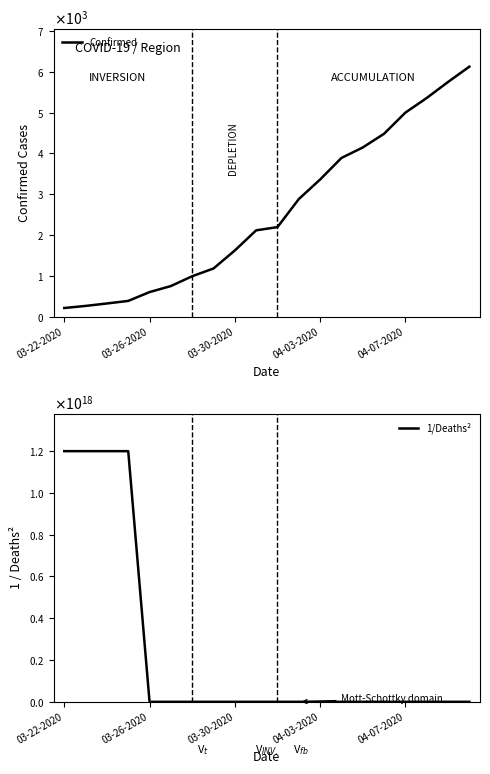

Reading left to right, extract all data points from this chart.

Confirmed: 227.0	278.0	338.0	400.0	616.0	763.0	1003.0	1192.0	1632.0	2123.0	2202.0	2886.0	3364.0	3890.0	4146.0	4481.0	4997.0	5354.0	5745.0	6119.0
1/Deaths²: 1200000000000000000.0	1200000000000000000.0	1200000000000000000.0	1200000000000000000.0	1.0	0.2	0.1	0.1	0.1	0.0	0.0	0.0	0.0	0.0	0.0	0.0	0.0	0.0	0.0	0.0